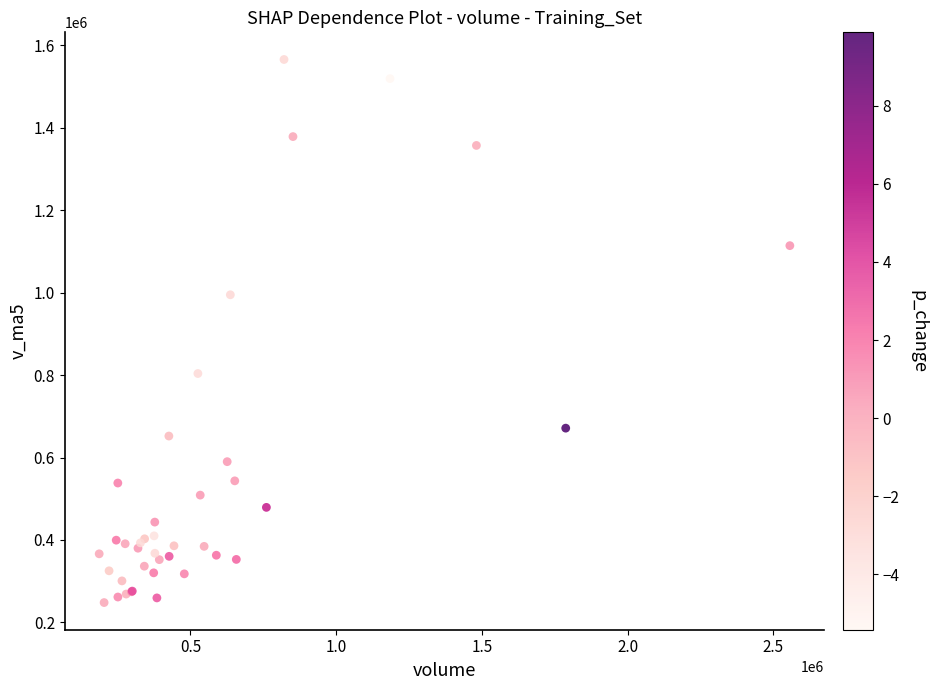

What Y value in the scatter plot is closest to 907048?

995010.7